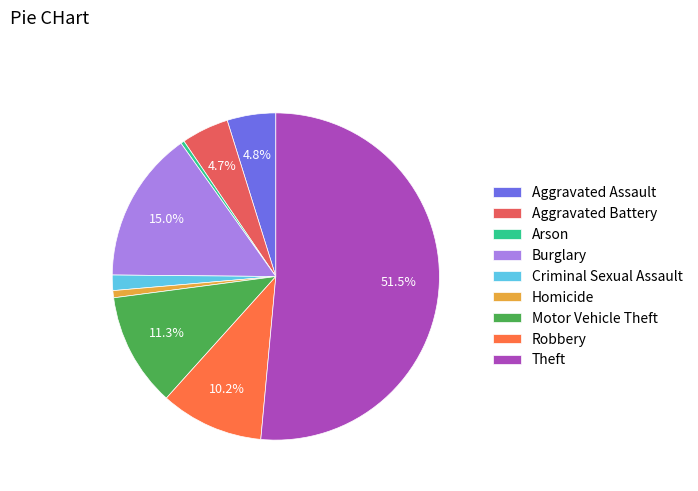

Combined, do Robbery and Aggravated Assault account for over 50%?

No